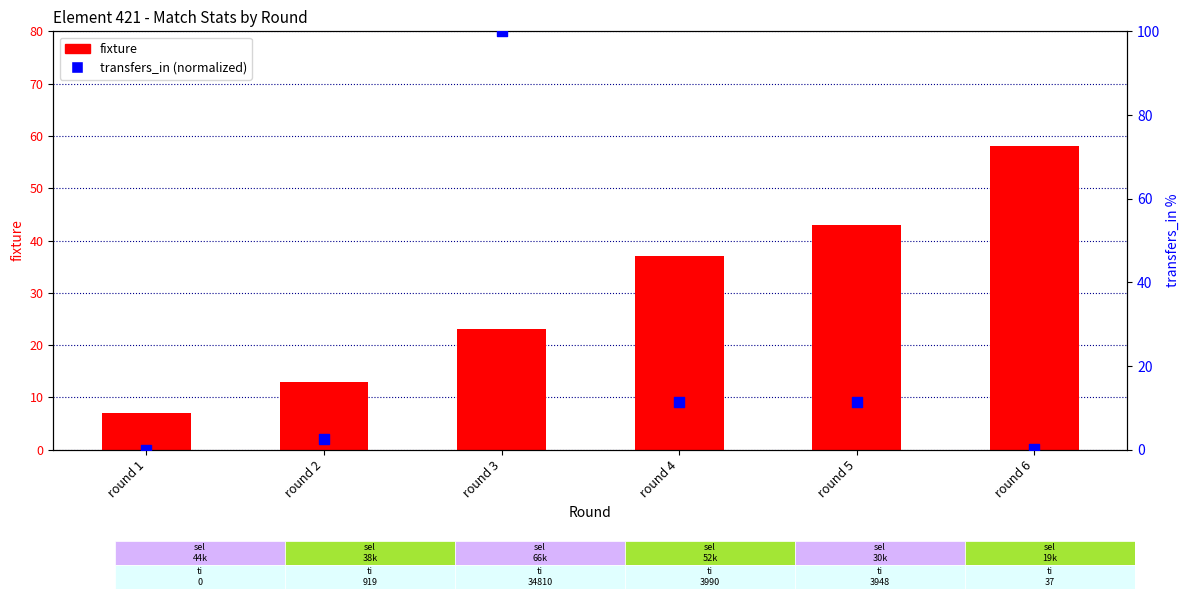

Which series contains the highest Y value?

transfers_in (normalized)